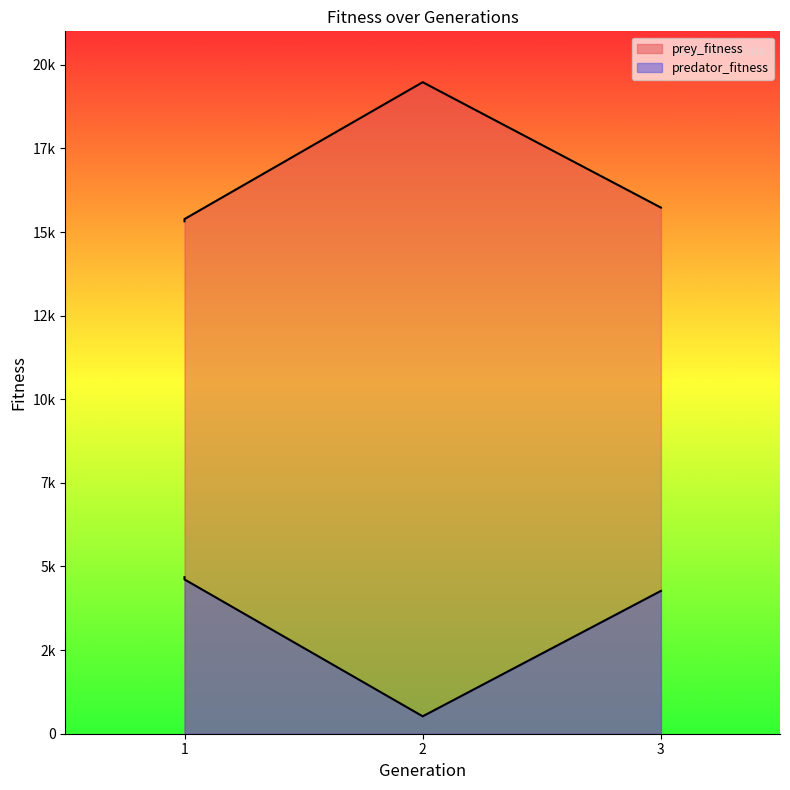

Which series has the largest total across all categories?

prey_fitness